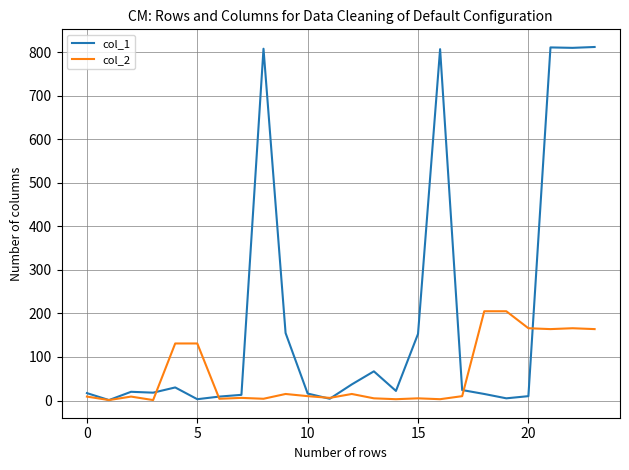

What are all the series names shown in the legend?

col_1, col_2